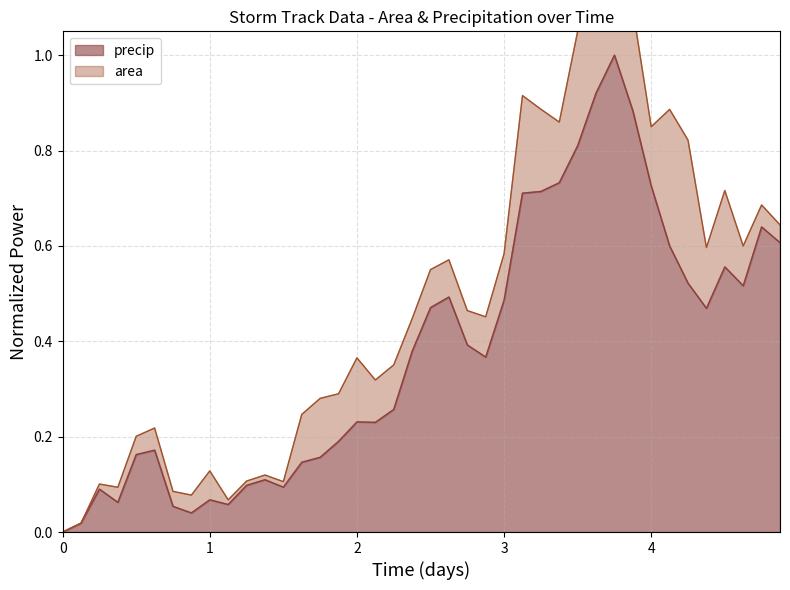

What is the value of the 20th point from the left?

0.4